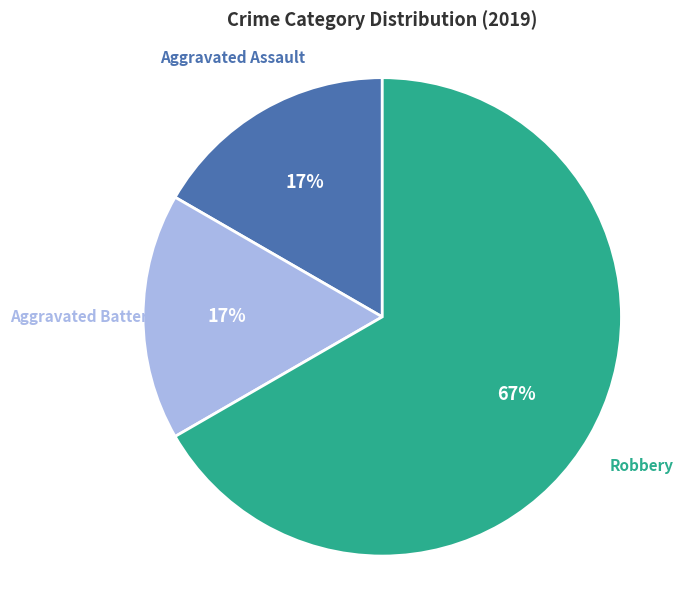

To the nearest percent, what is the difference between the largest and smallest slice percentages?

50%